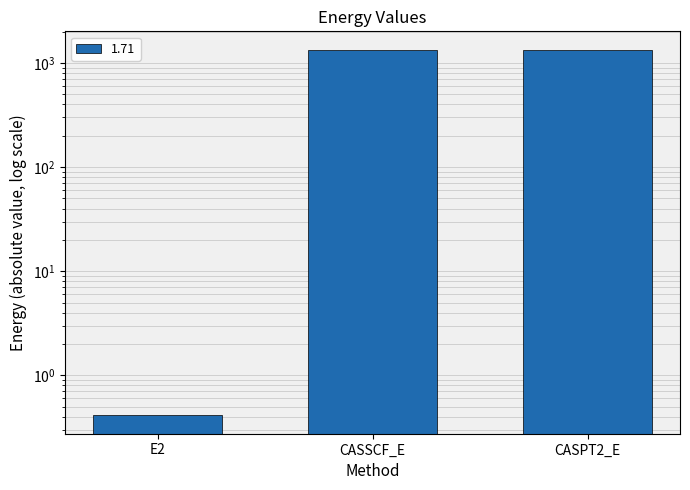

Reading left to right, transcribe all the data shown in this chart.

E2=0.4	CASSCF_E=1345.5	CASPT2_E=1345.9